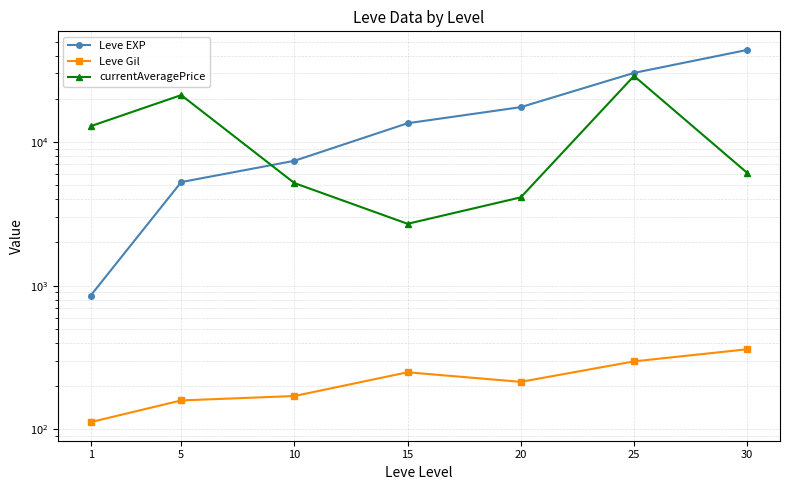

In currentAveragePrice, how many points are higher than both neighbors (excluding endpoints)?

2